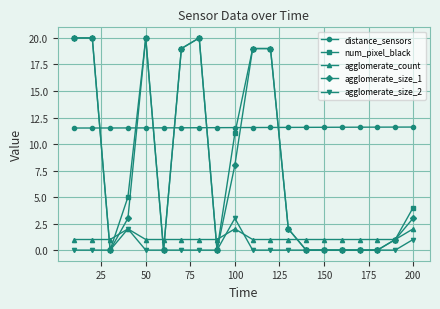

True or false: distance_sensors and agglomerate_count intersect in this chart.

False